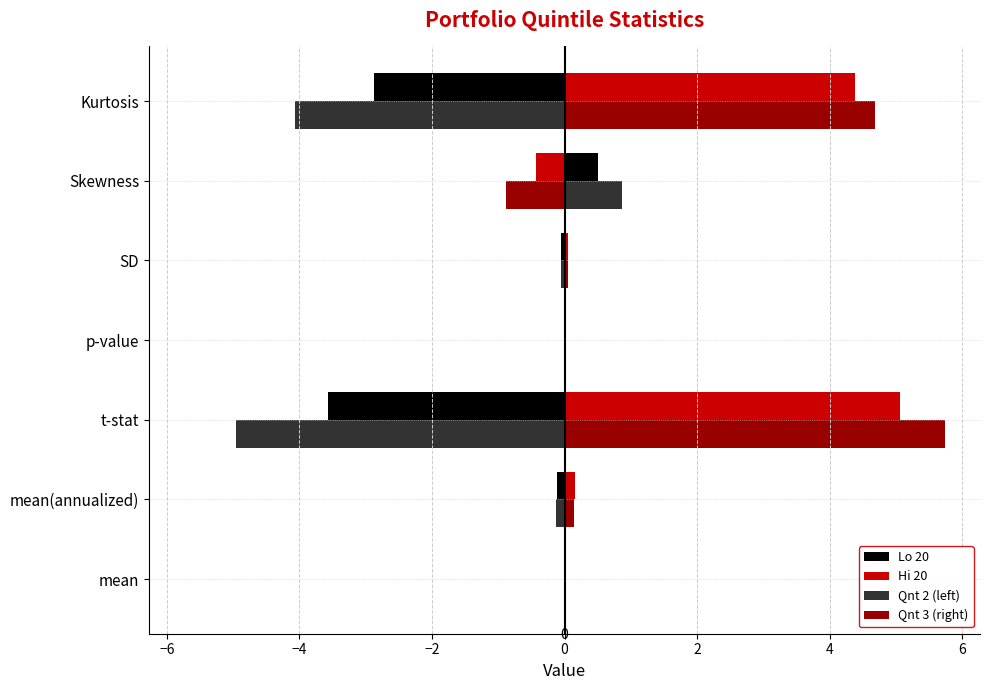

What is the total value across all series at t-stat?

2.3